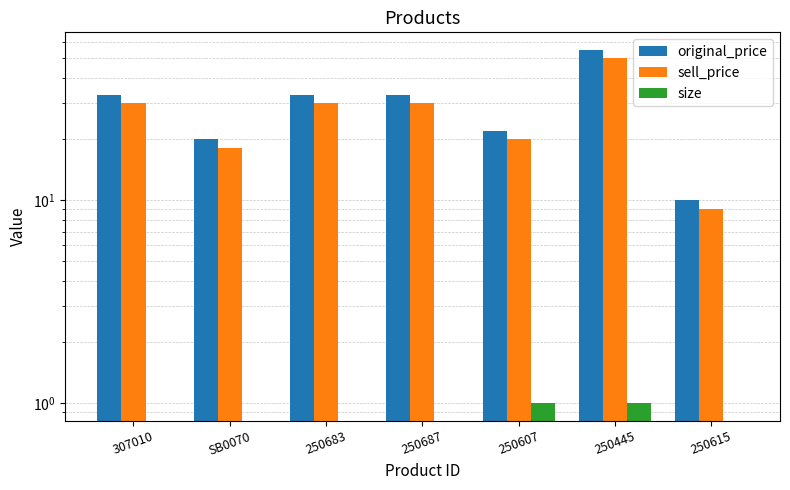

Count the number of data series in this chart.

3